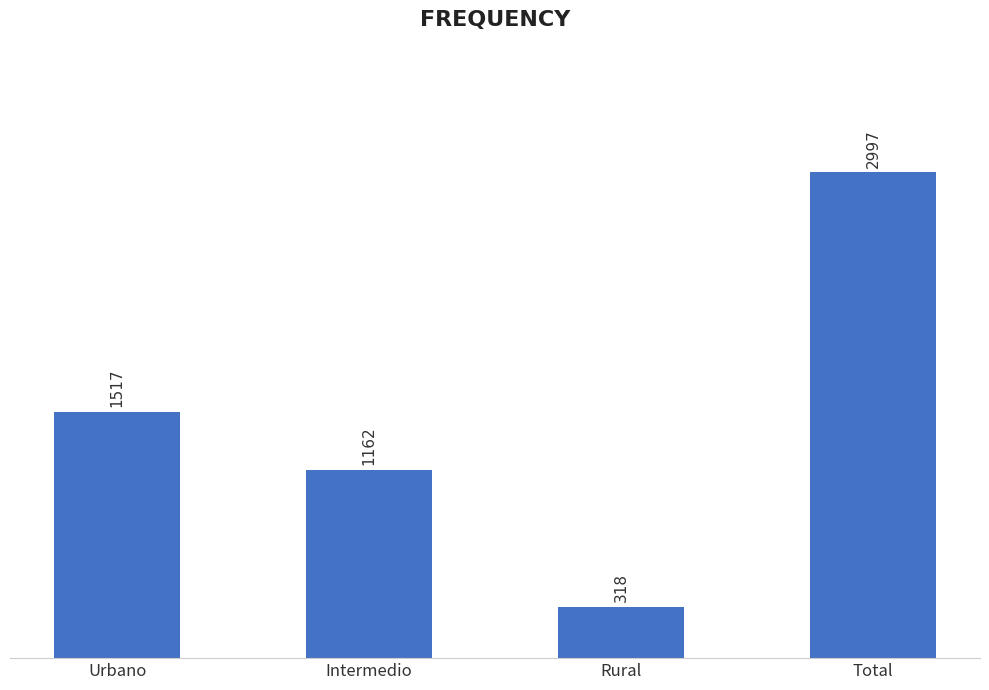

Does the chart contain any negative values?

No